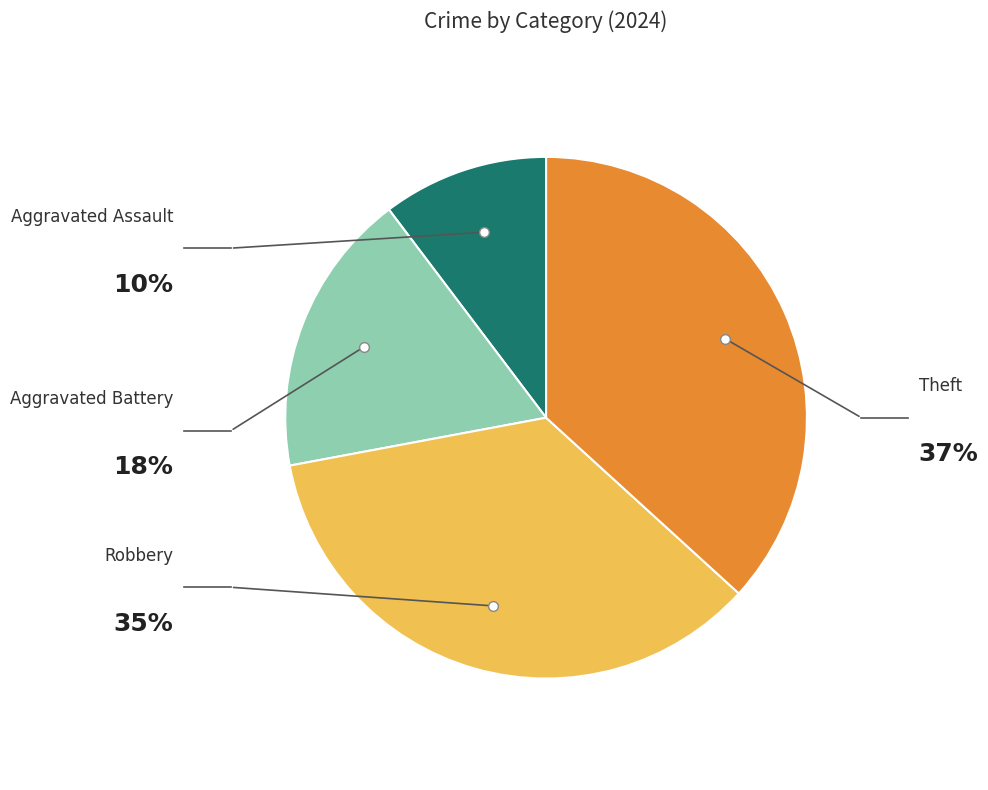

Is there a majority slice in this chart?

No